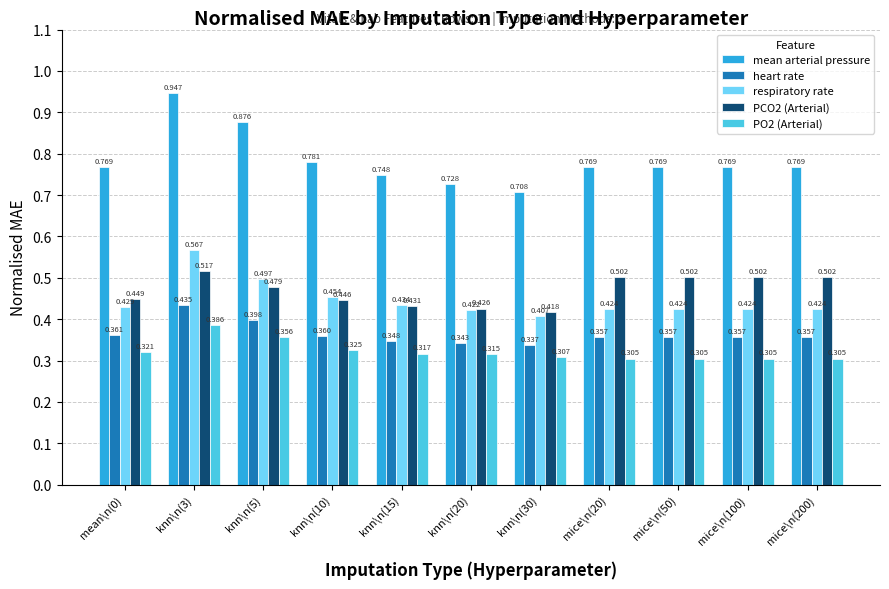

What is the difference between the second highest and minimum values in the PO2 (Arterial) series?

0.1